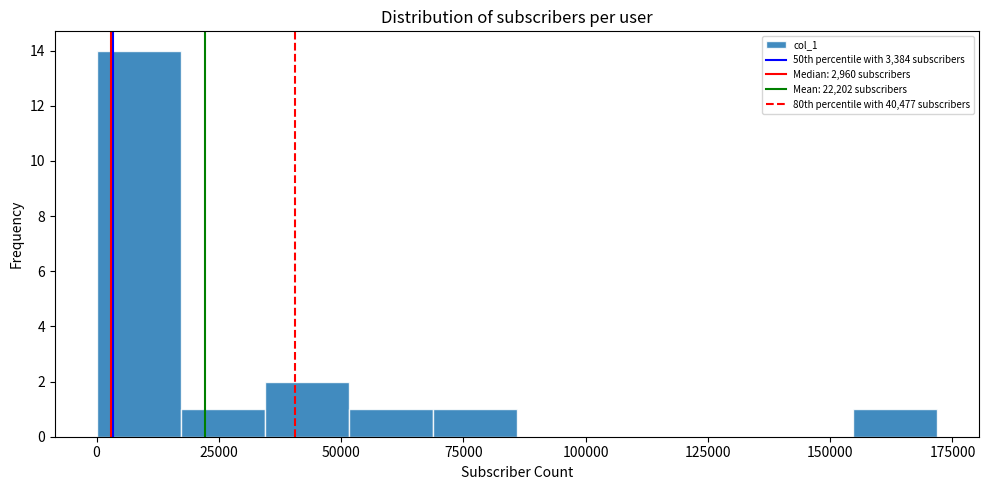

Around what value on the x-axis is the tallest bar? Give the approximate position of its centre, as read against the axis.

10000